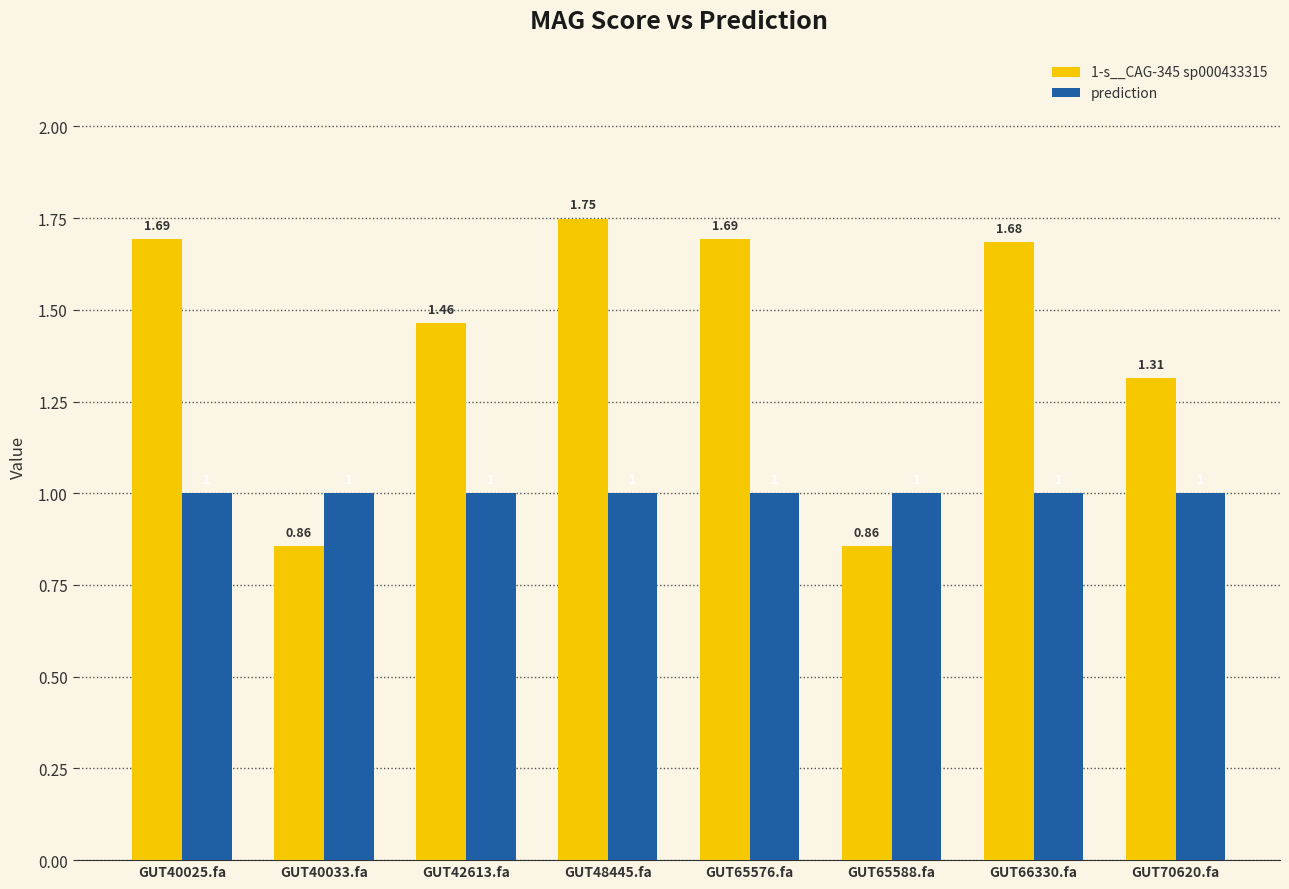

Does the chart contain stacked bars?

No